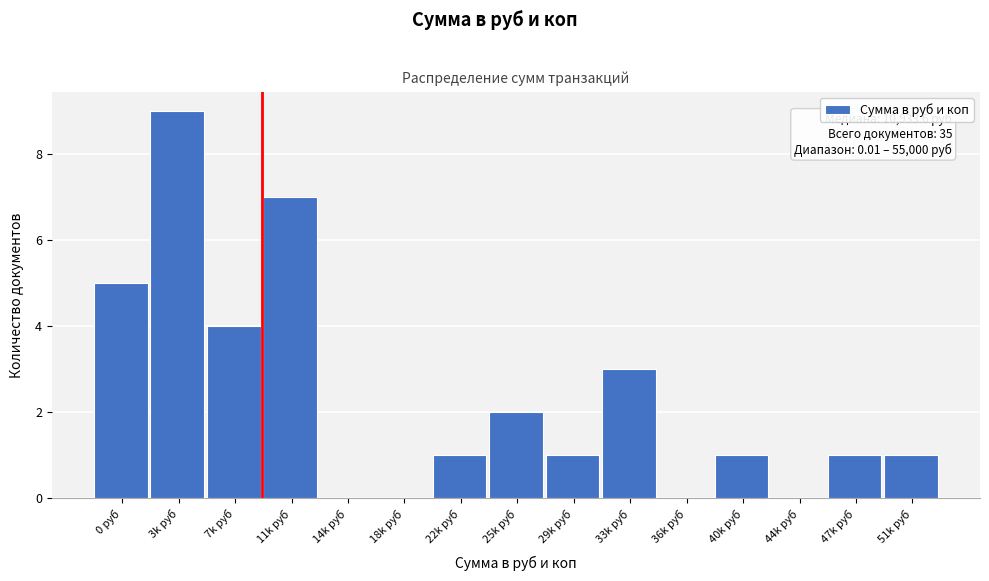

Reading left to right, what are all the values shown in this chart?

0 руб=5	3k руб=9	7k руб=4	11k руб=7	14k руб=0	18k руб=0	22k руб=1	25k руб=2	29k руб=1	33k руб=3	36k руб=0	40k руб=1	44k руб=0	47k руб=1	51k руб=1